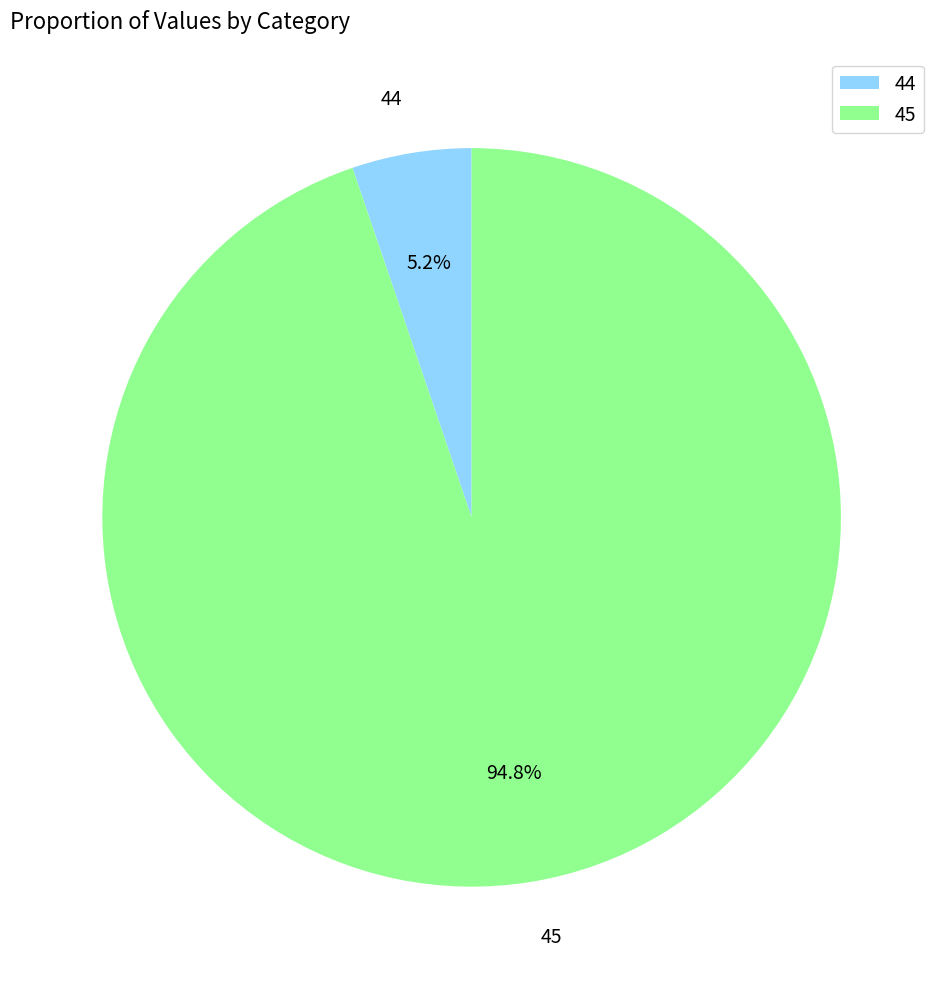

The 44 slice represents 1% of the pie. True or false?

False